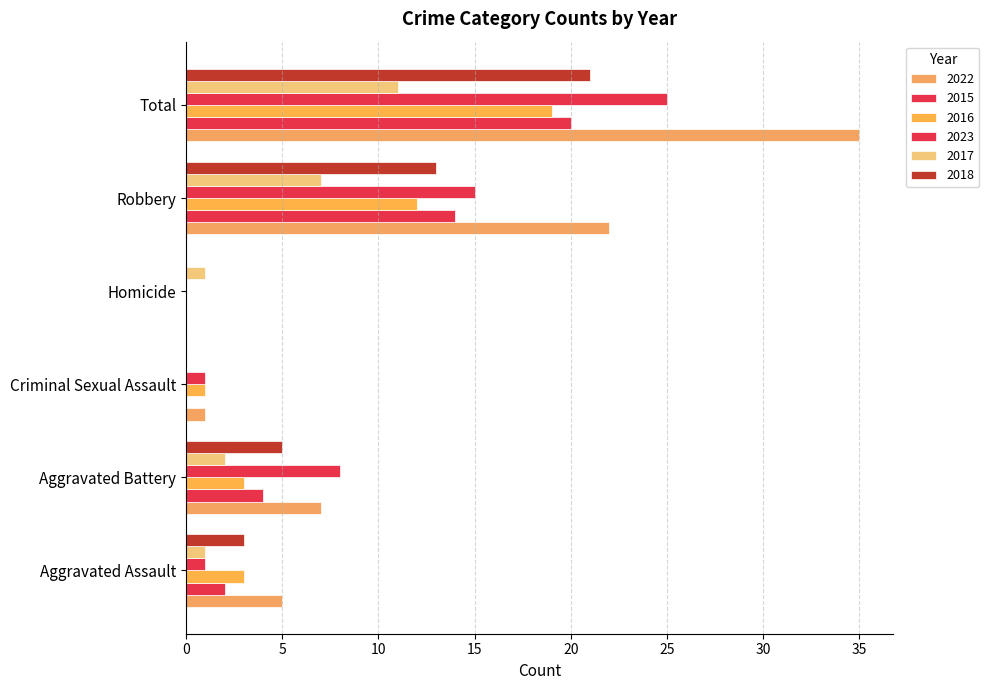

How many categories are shown in the chart?

6